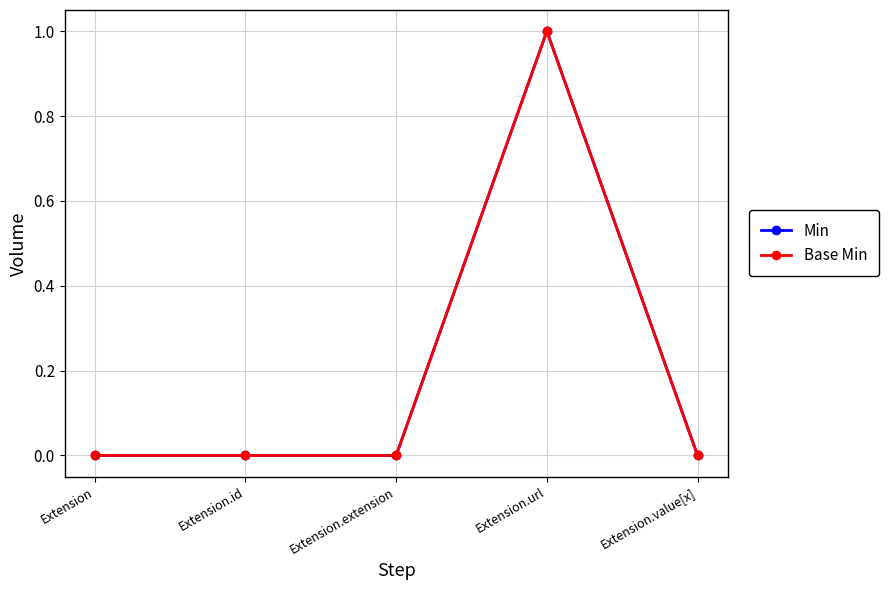

Rank the categories by Min value from highest to lowest.

Extension.url, Extension, Extension.id, Extension.extension, Extension.value[x]